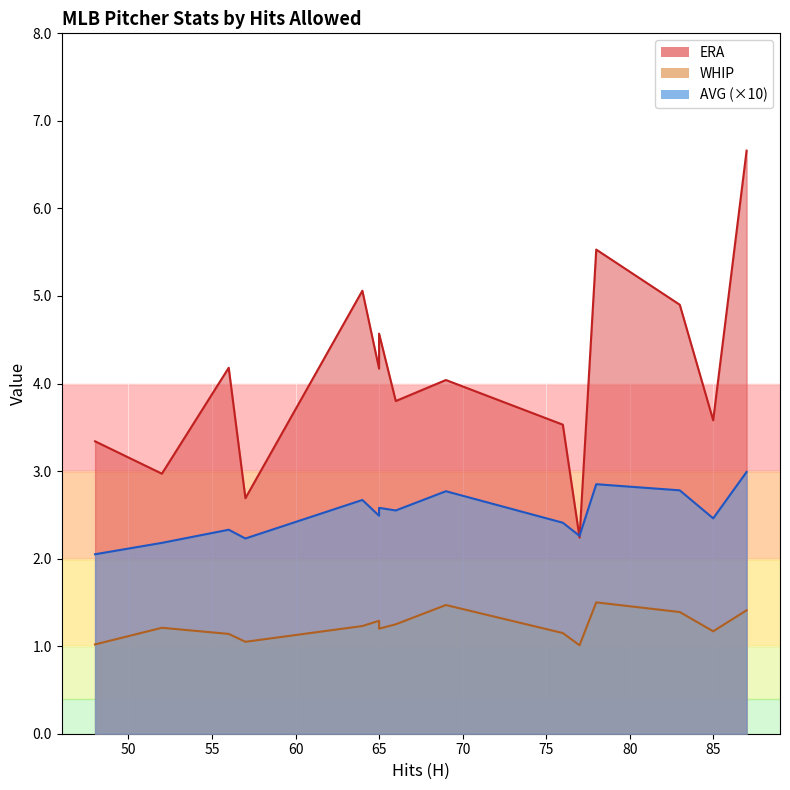

At which label does WHIP reach its peak?

78